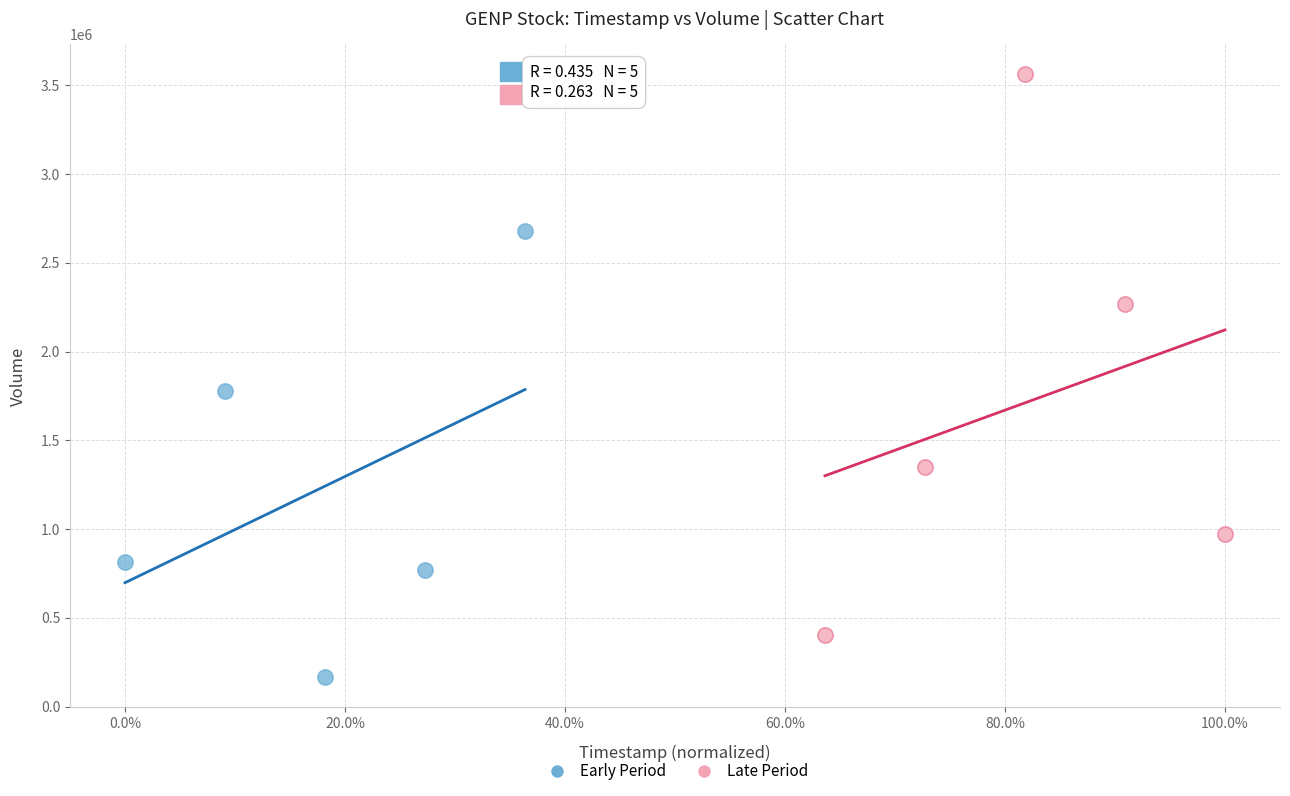

Which series reaches the minimum Y coordinate?

Early Period